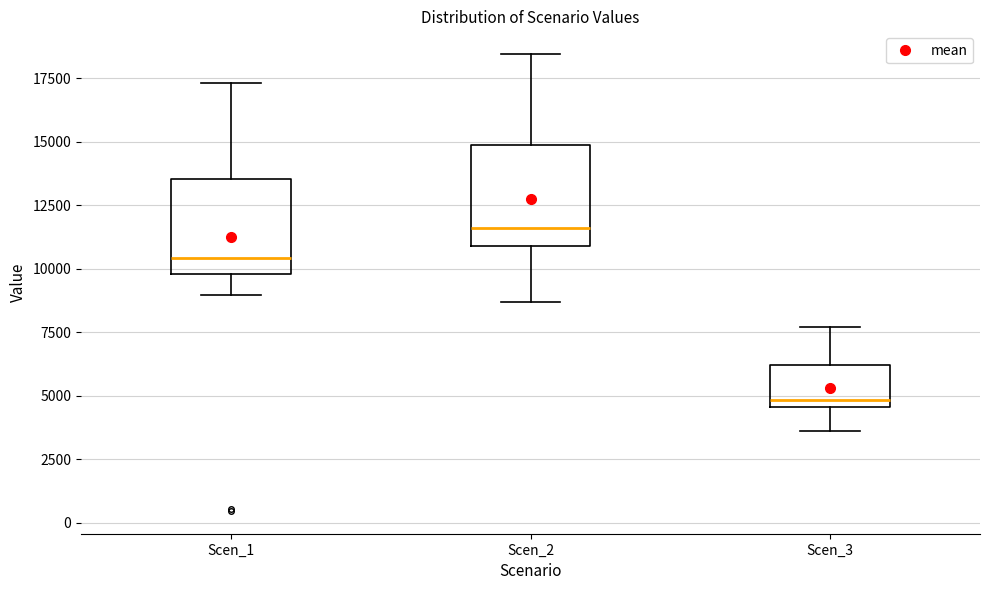

Reading left to right, read every box against the y-axis: the position of its median line, the range the box covers, and the ends of its whiskers. The values are not printed on the chart, so give them approximately, as read against the axis.

Scen_1: median 10500, box 10000 to 13500, whiskers 9000 to 17500
Scen_2: median 11500, box 11000 to 15000, whiskers 8500 to 18500
Scen_3: median 5000, box 4500 to 6000, whiskers 3500 to 7500